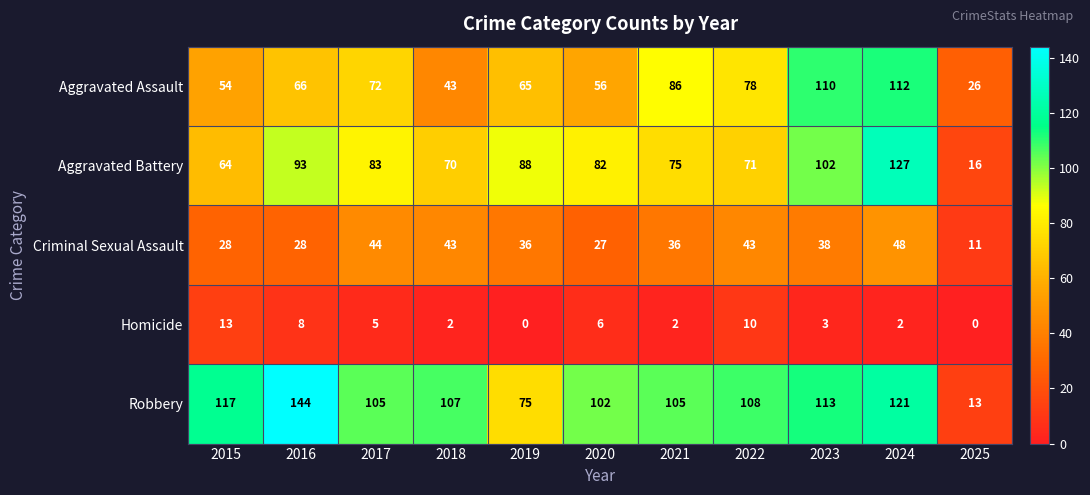

Between 2020 and 2024, which series saw the biggest shift?

Aggravated Assault